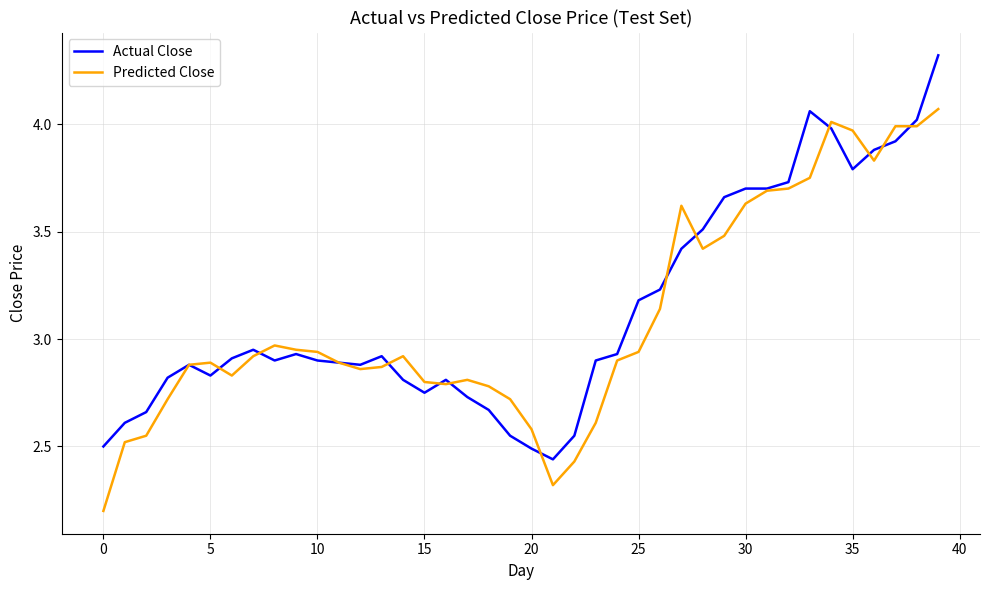

What is the smallest value displayed?

2.2